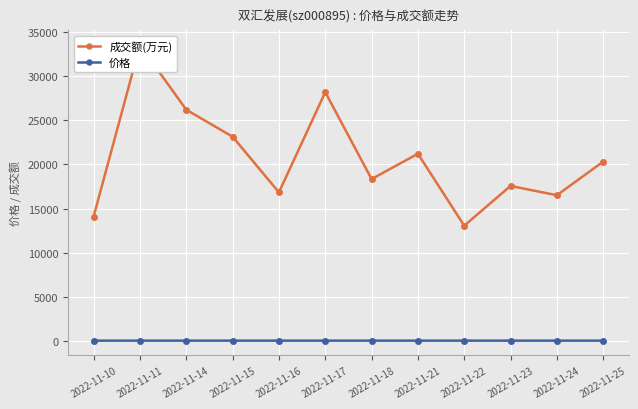

Is this an area chart (filled region under the line)?

No